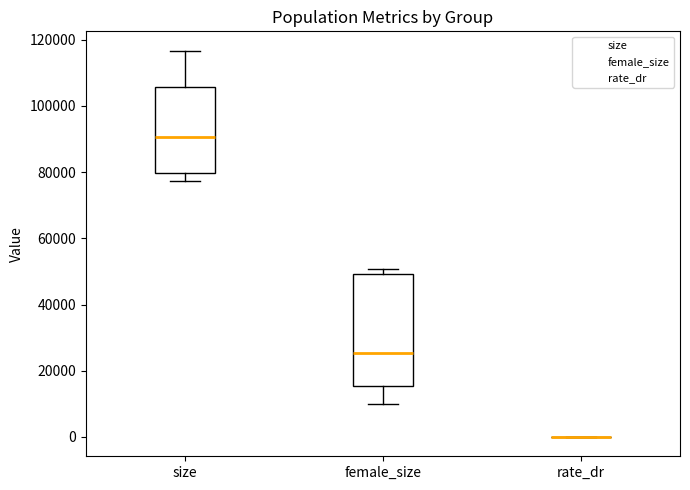

Reading left to right, read every box against the y-axis: the position of its median line, the range the box covers, and the ends of its whiskers. The values are not printed on the chart, so give them approximately, as read against the axis.

size: median 90000, box 80000 to 106000, whiskers 78000 to 116000
female_size: median 26000, box 16000 to 50000, whiskers 10000 to 50000 (just above the box's upper edge)
rate_dr: box collapsed to a line at 0, whiskers 0 to 0